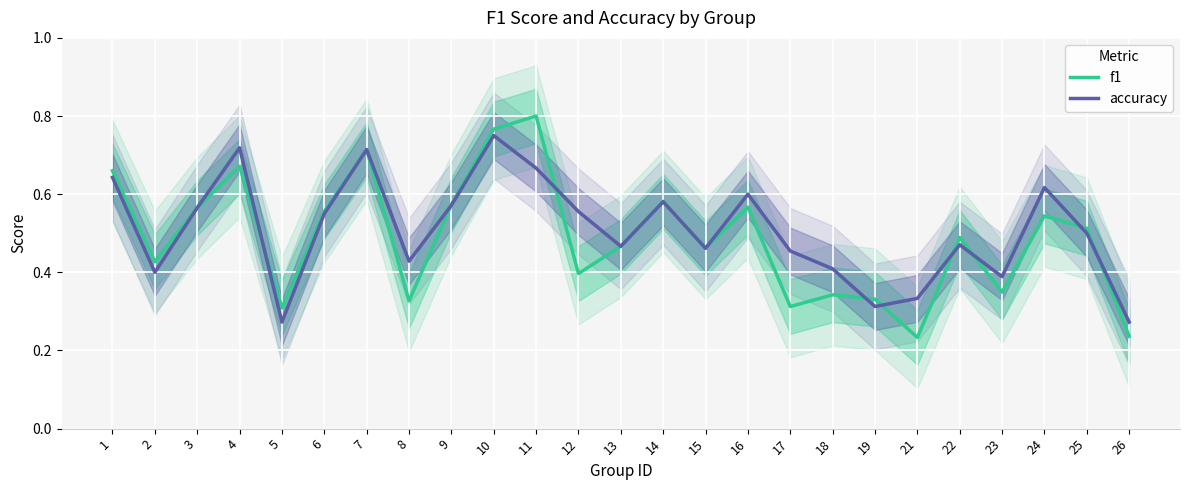

Is it true that accuracy equals 0.2 at 11?

False